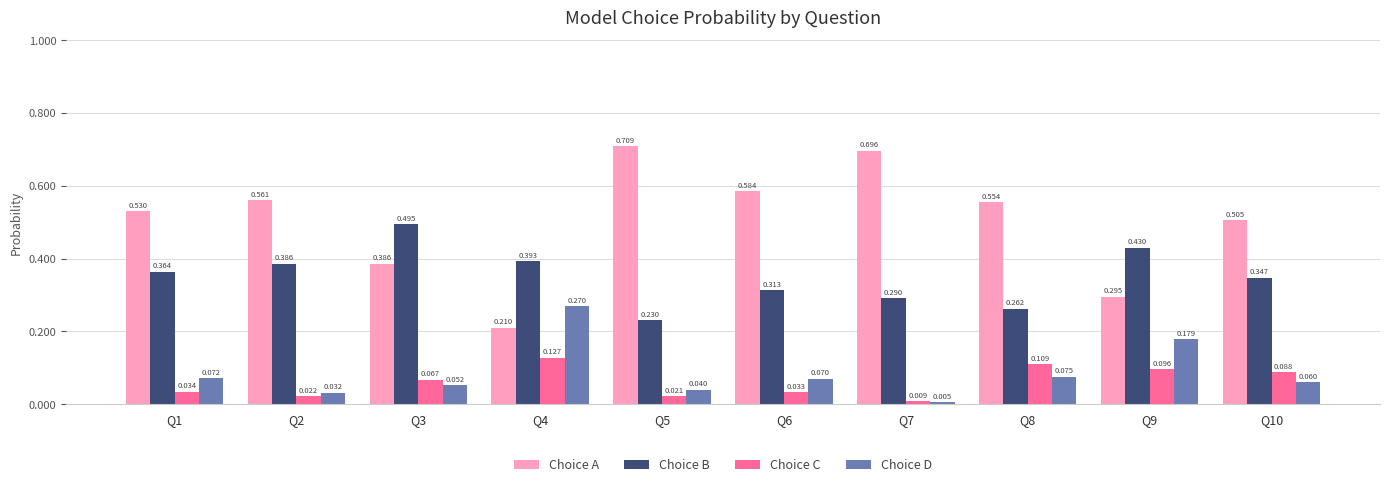

Is the value of Choice B at Q5 greater than the value of Choice A at Q2?

No